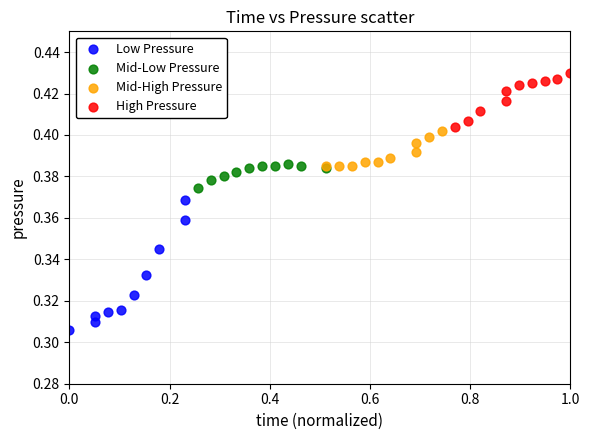

Which series reaches the maximum Y coordinate?

High Pressure